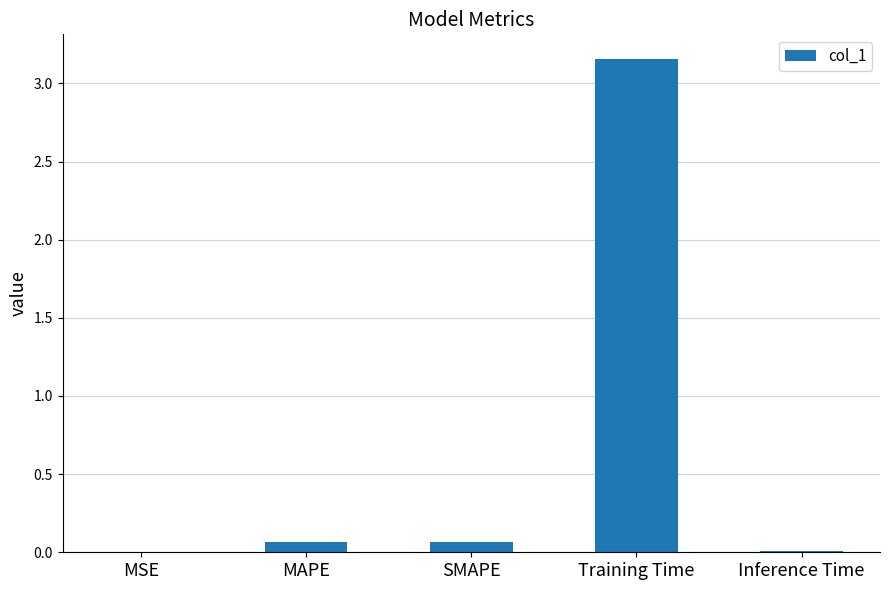

Is it true that the value at MSE is 0.0?

True